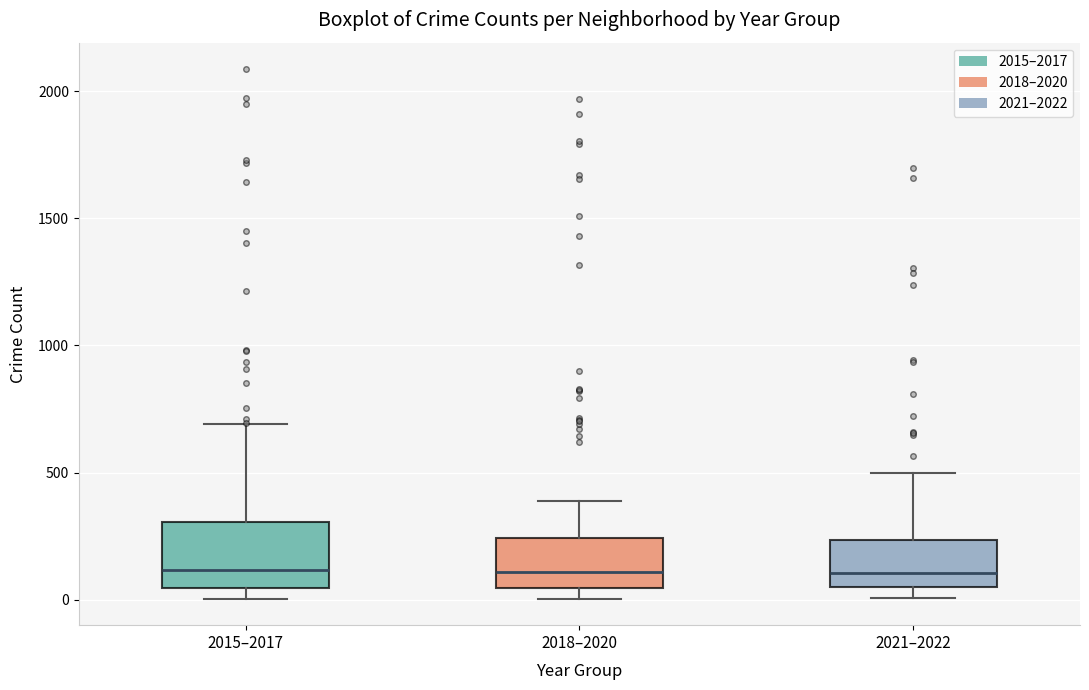

Reading left to right, transcribe this box plot: for each box, give where its median line is, the range the box spans, and where its two whiskers end, as read against the y-axis. The values are not printed on the chart, so give them approximately, as read against the axis.

2015–2017: median 100, box 50 to 300, whiskers 0 to 700
2018–2020: median 100, box 50 to 250, whiskers 0 to 400
2021–2022: median 100, box 50 to 250, whiskers 0 to 500